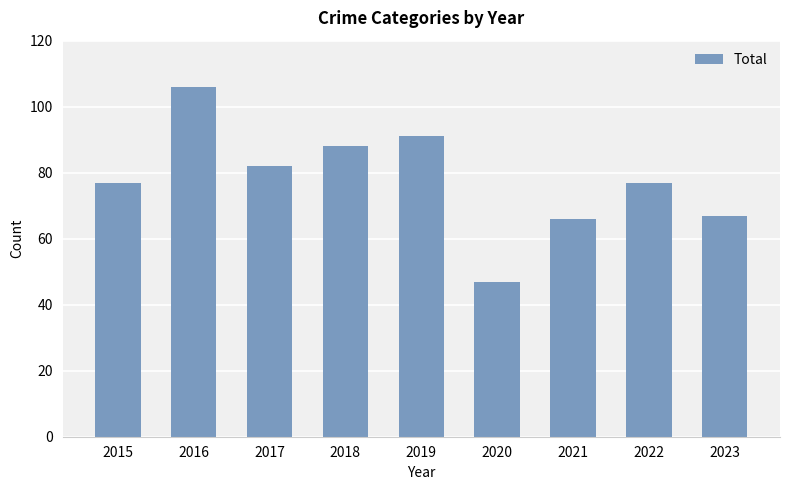

What is the greatest value displayed?

106